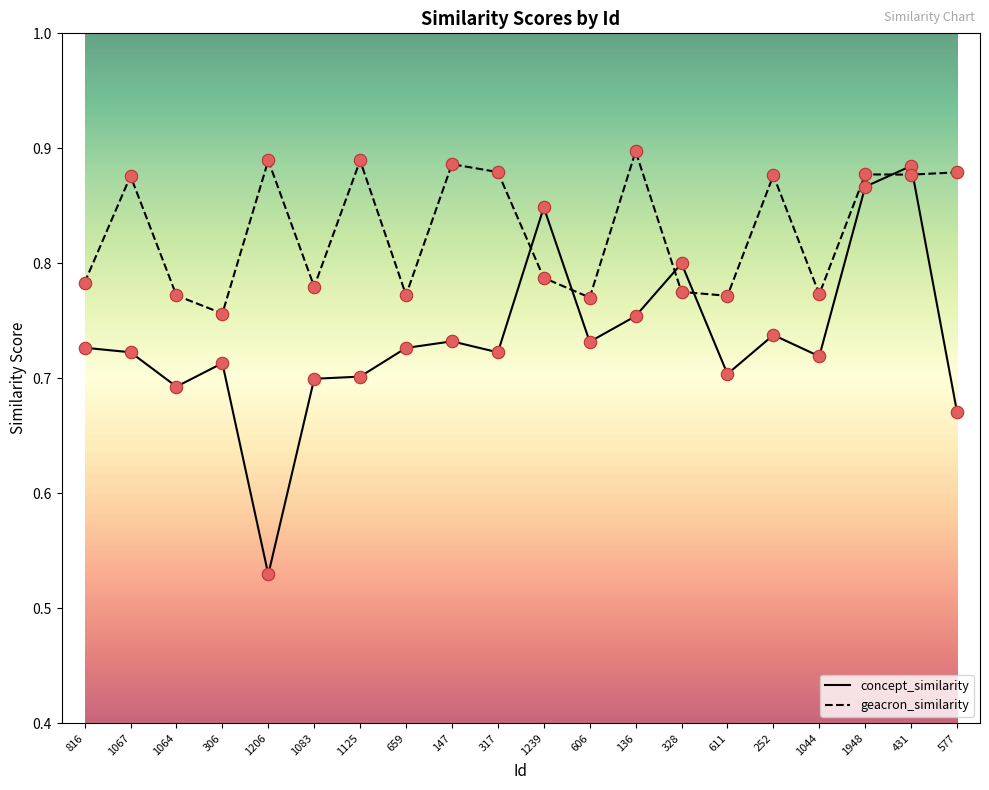

At which category is the sum across all series the highest?

431